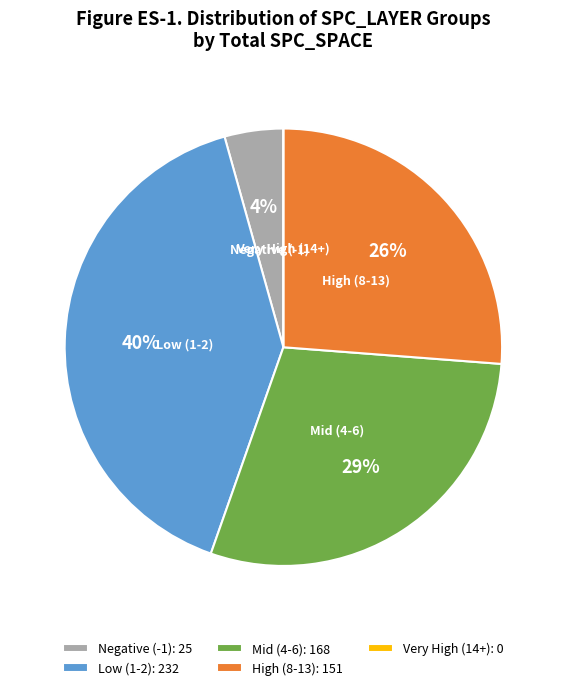

Does Mid (4-6) account for over 50% of the chart?

No